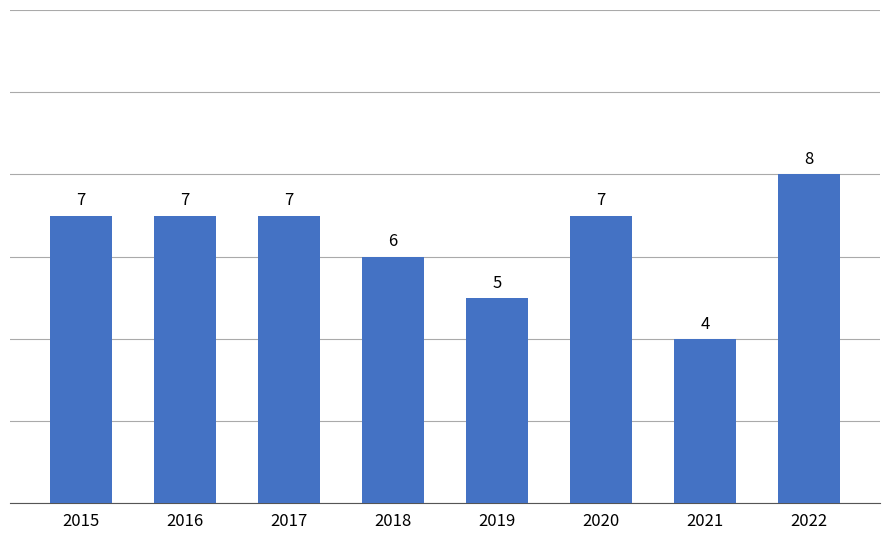

The value at 2021 is 4. True or false?

True